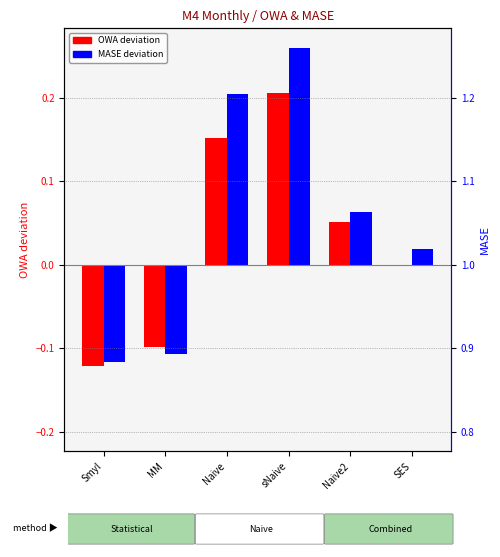

Rank the series by their maximum value, from lowest to highest.

OWA (deviation from 1.0), MASE (deviation from 1.0)